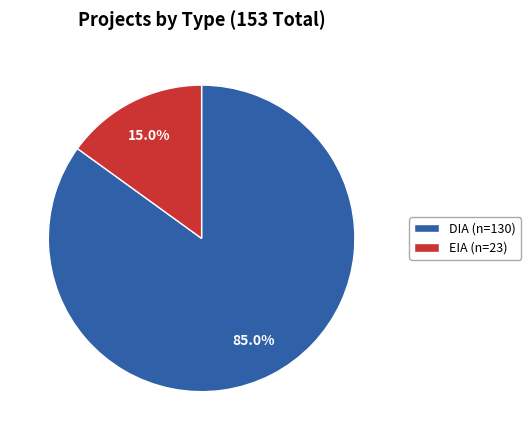

True or false: EIA accounts for 15% of the total.

True